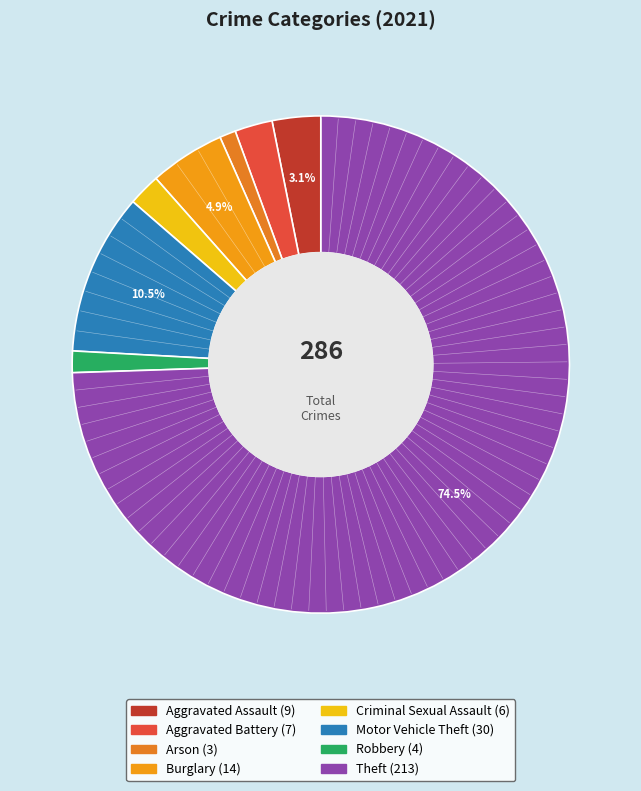

Does Theft represent more than half of the total?

Yes